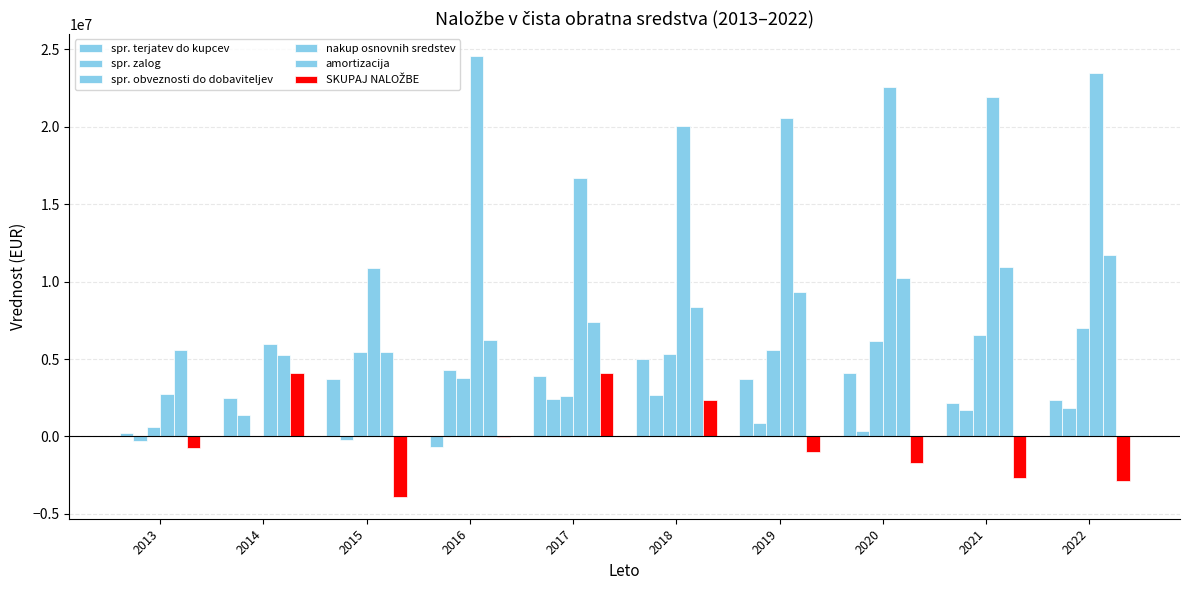

What is the difference between the second highest and minimum values in the nakup osnovnih sredstev series?

20698709.6